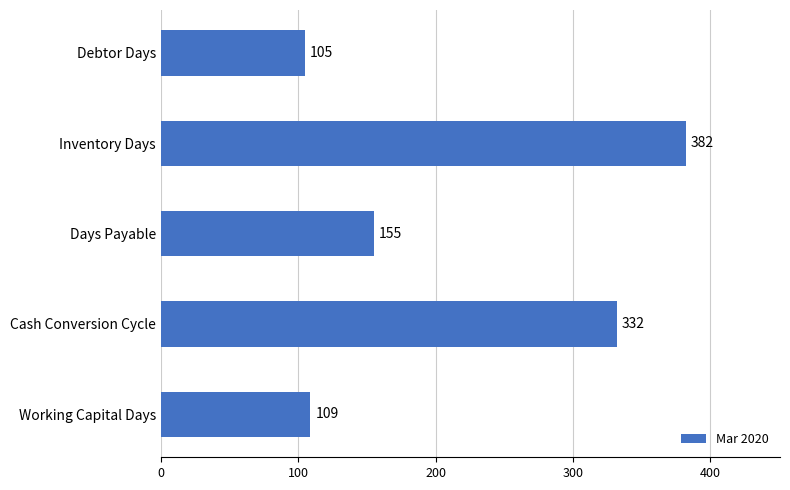

What is the label of the 5th bar from the bottom?

Debtor Days